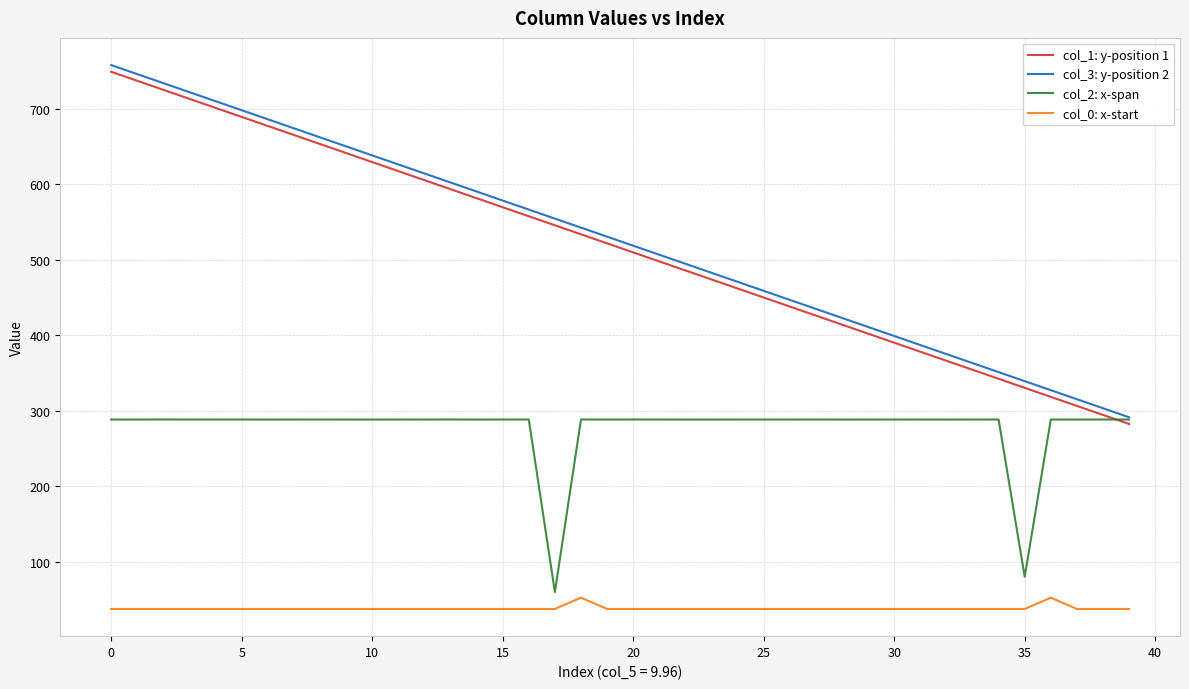

True or false: col_1: y-position 1 has more than 1 points higher than both neighbors.

False